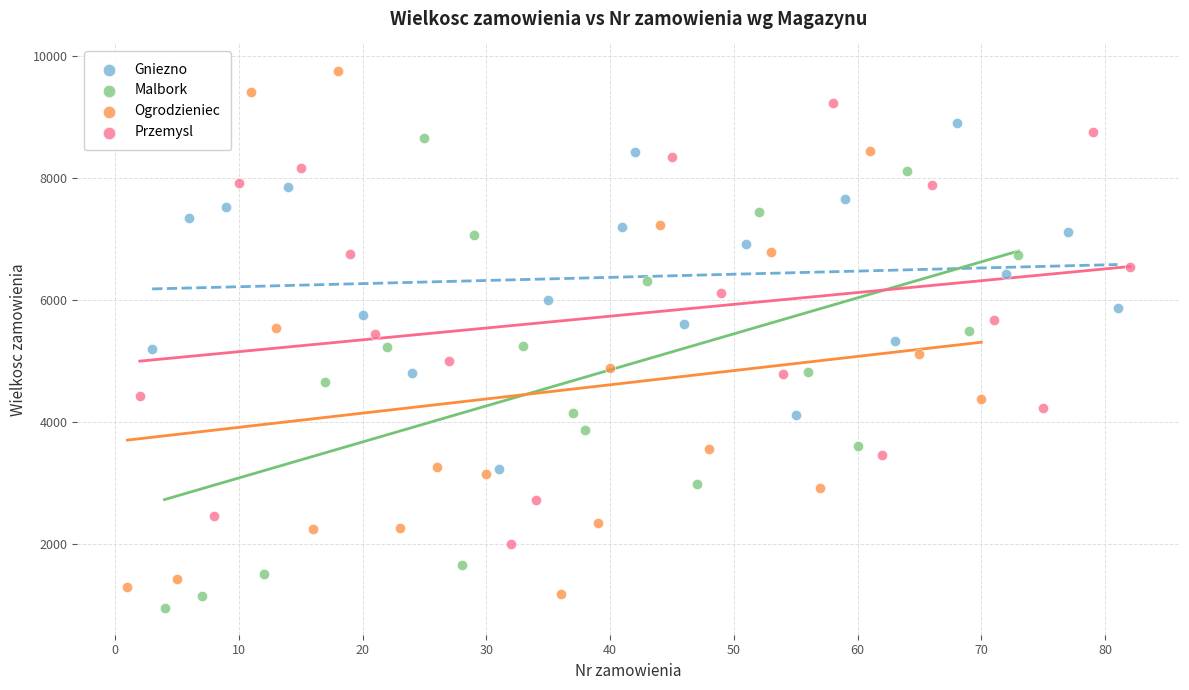

What are all the series names shown in the legend?

Gniezno, Malbork, Ogrodzieniec, Przemysl